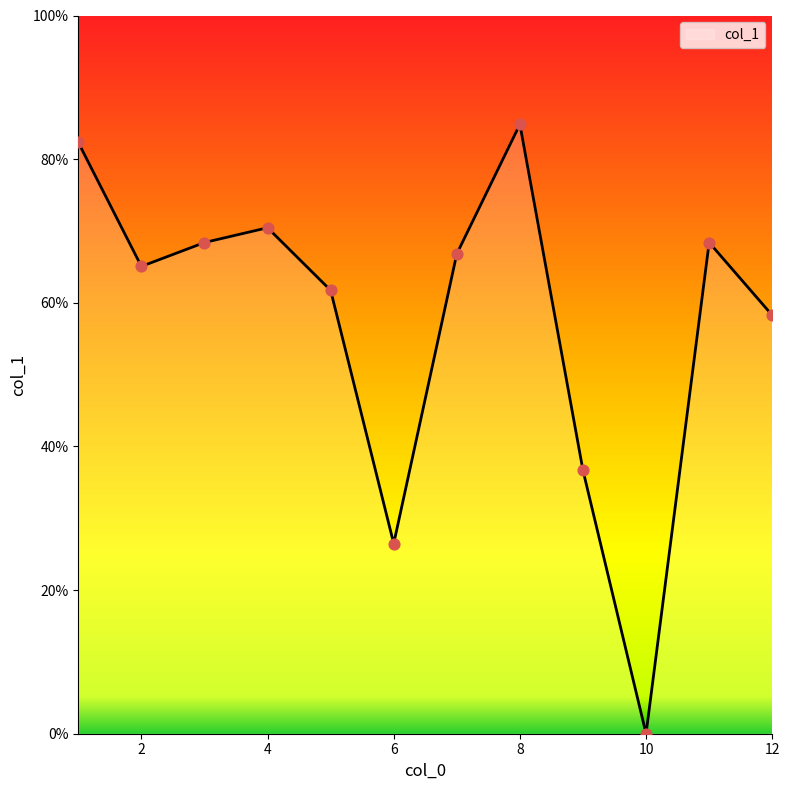

What is the difference between the maximum and minimum values?

84.9